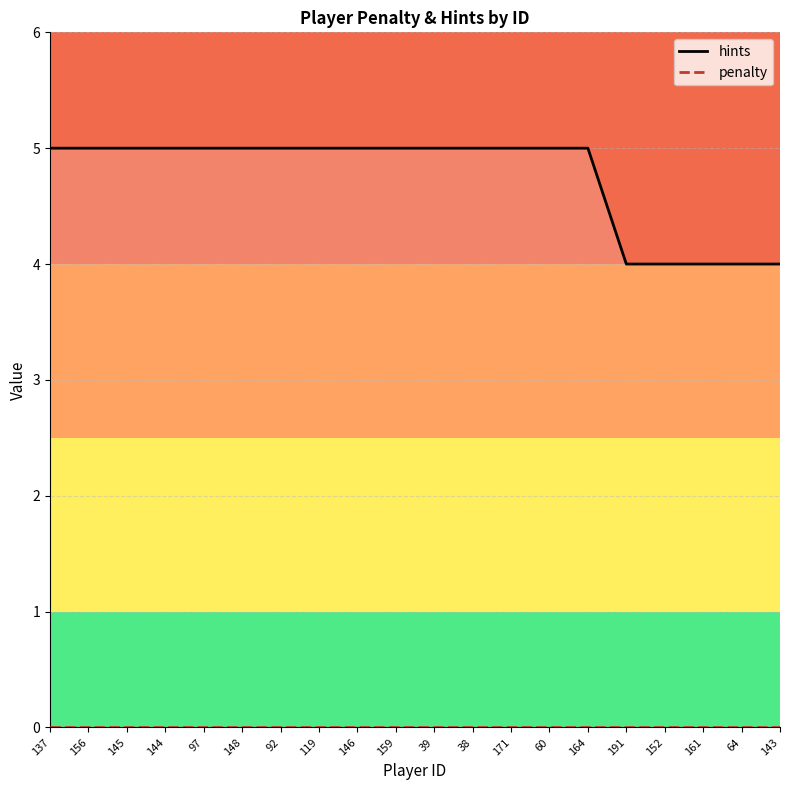

List the labels in order of penalty value, largest first.

137, 156, 145, 144, 97, 148, 92, 119, 146, 159, 39, 38, 171, 60, 164, 191, 152, 161, 64, 143